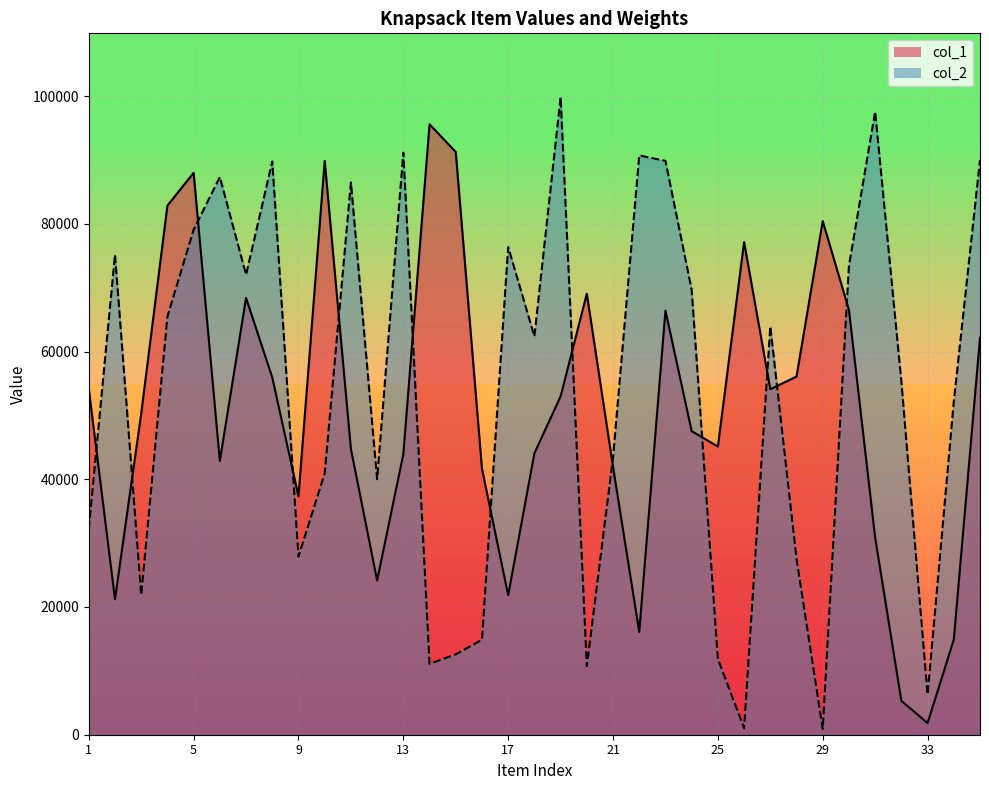

True or false: col_1_line has a value of 92114 at 1.

False